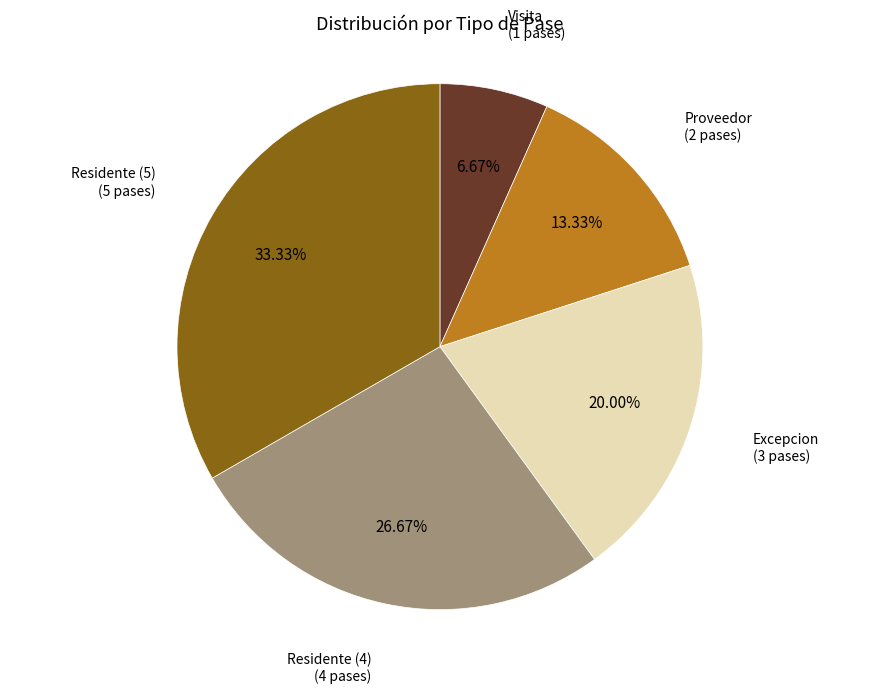

Does any single category account for the majority?

No